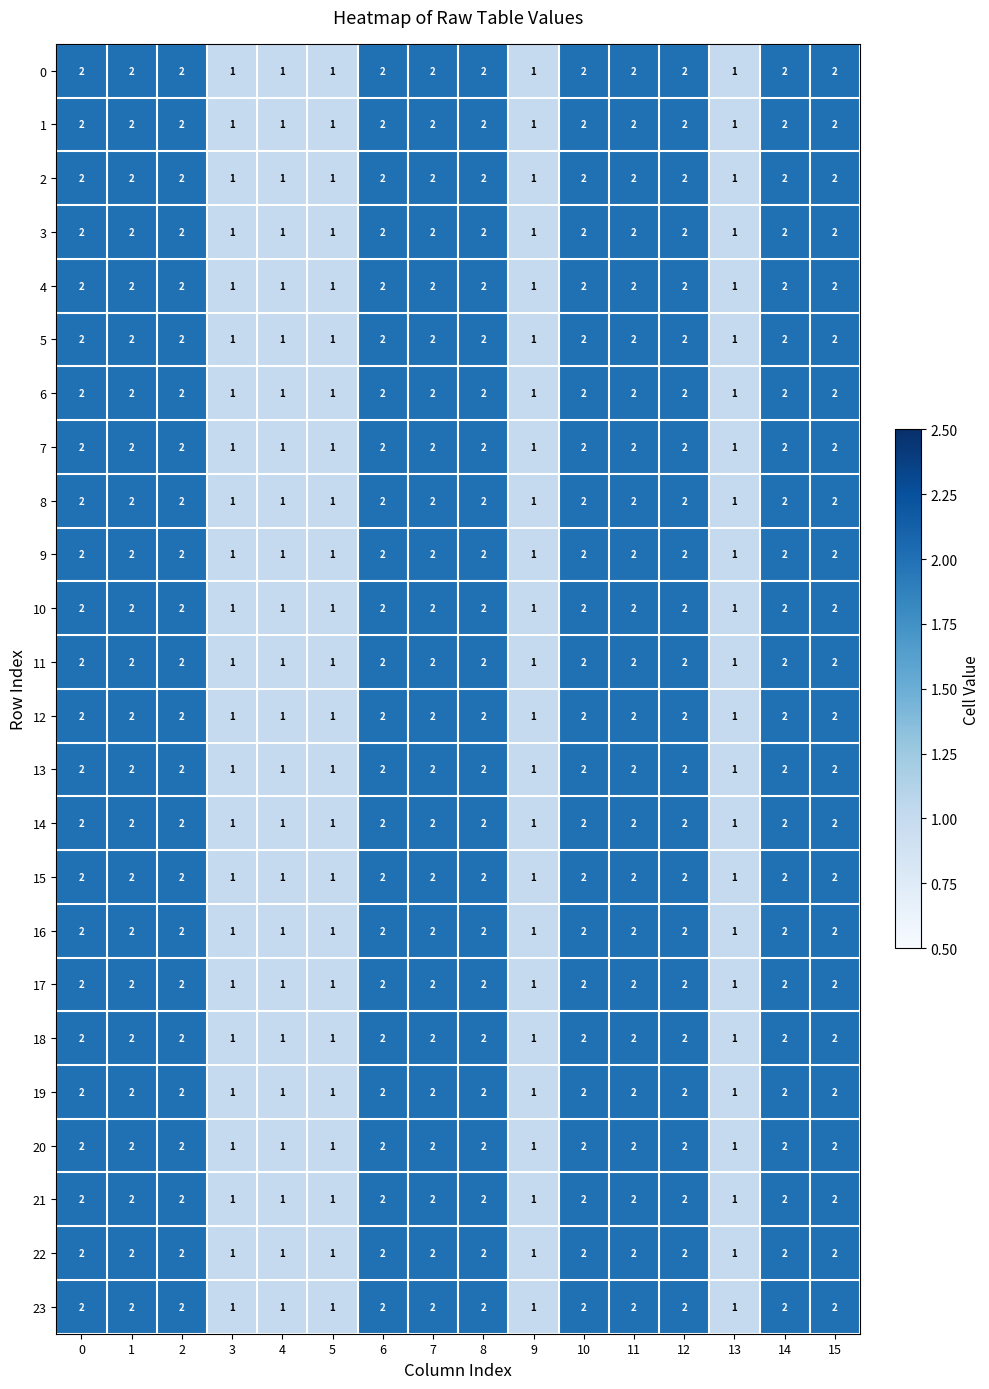

What is the total value across all series at 1?

48